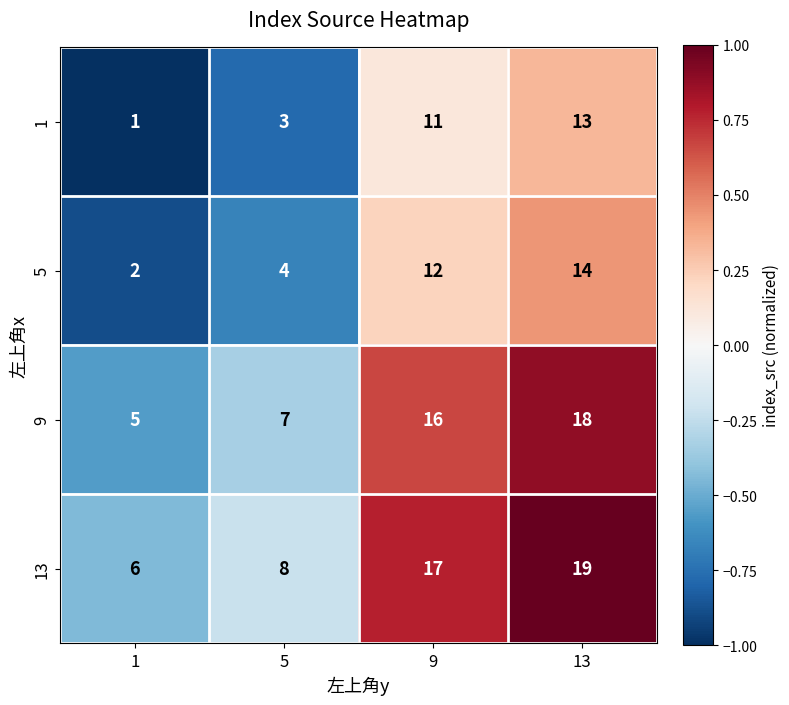

What is the spread (max minus min) of values at 5?

5